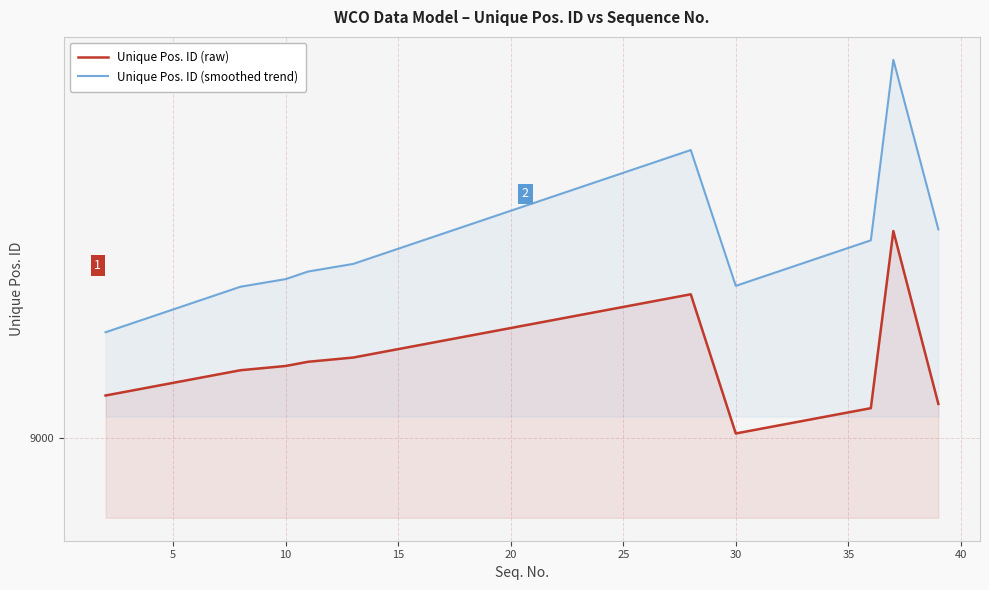

Does the chart display data point markers on the line(s)?

No